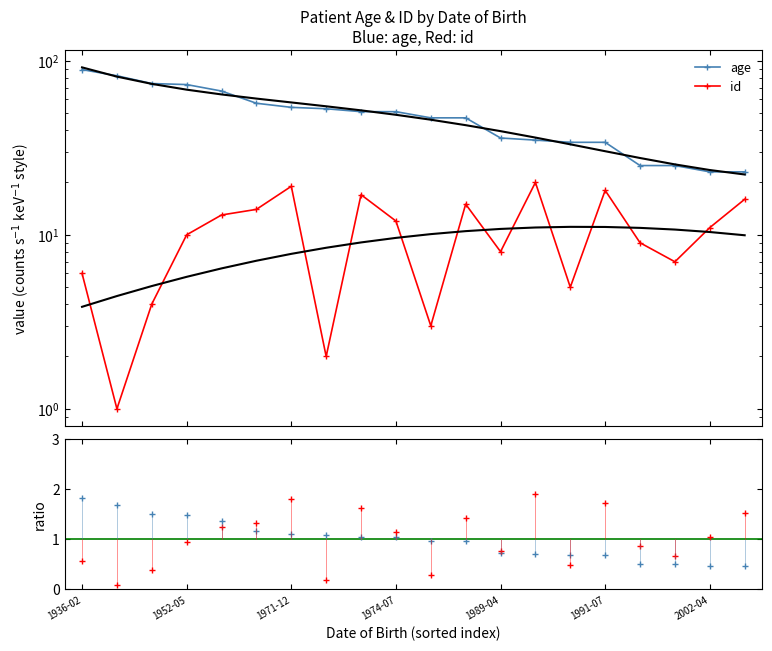

What is the sum of the age values at 1991-07 and 1936-02?

123.0